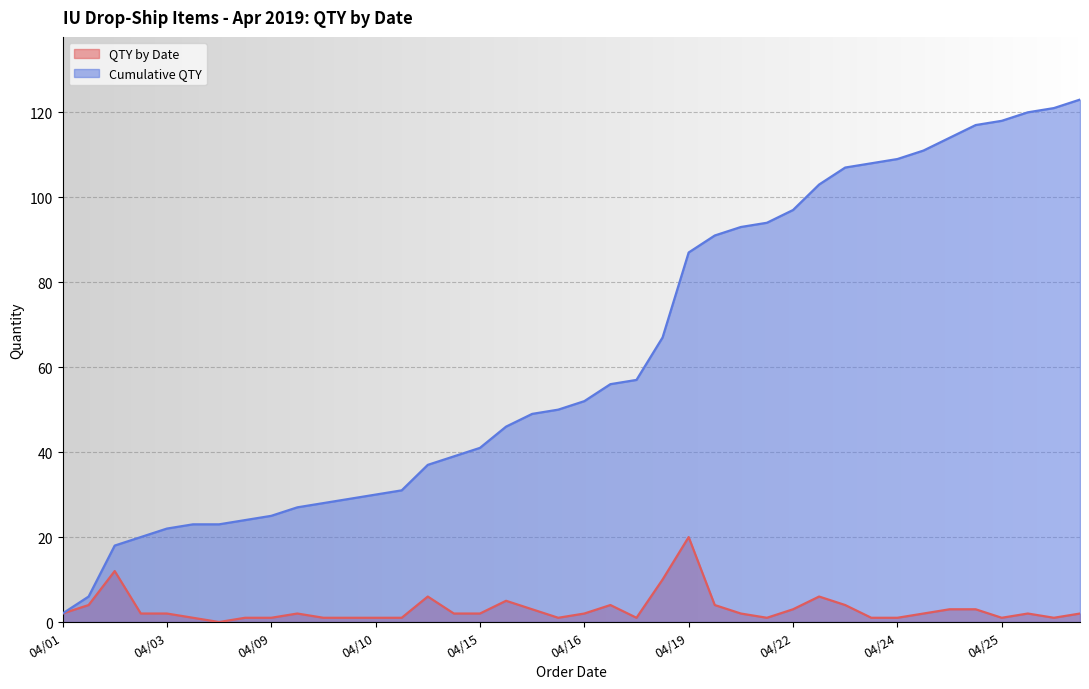

True or false: QTY by Date and Cumulative QTY cross at least once.

False